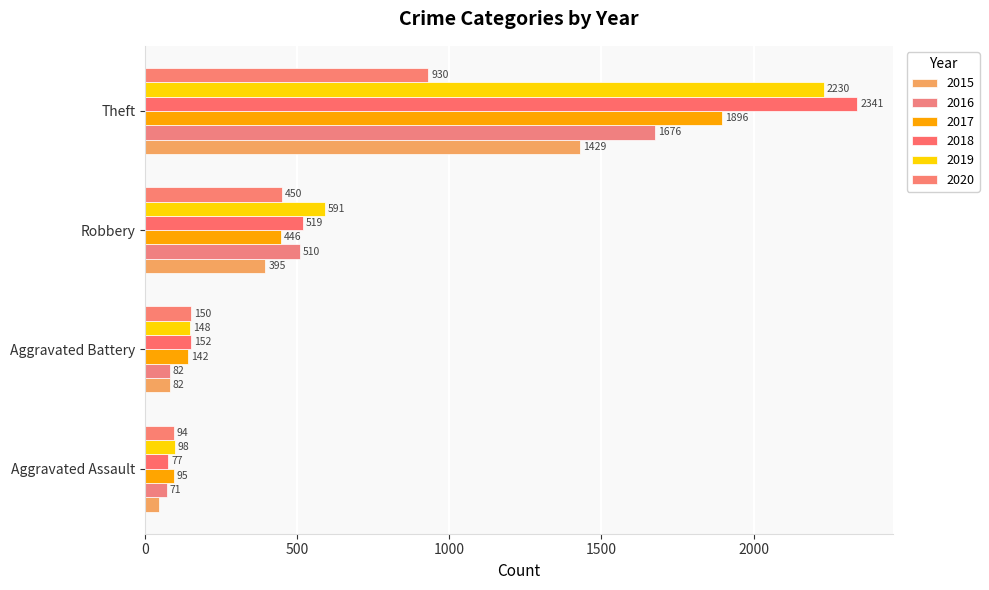

At which label does 2015 reach its peak?

Theft